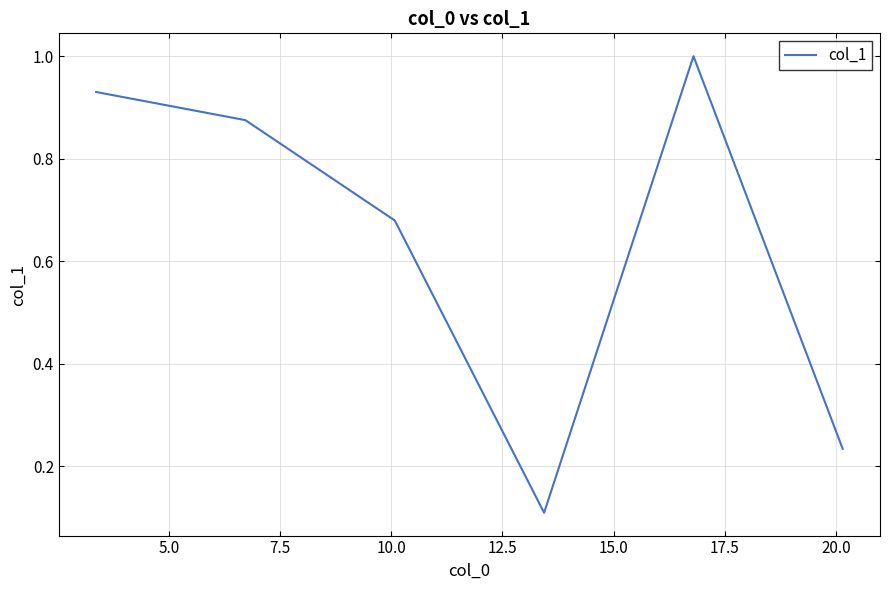

What is the sum of all values?

3.8